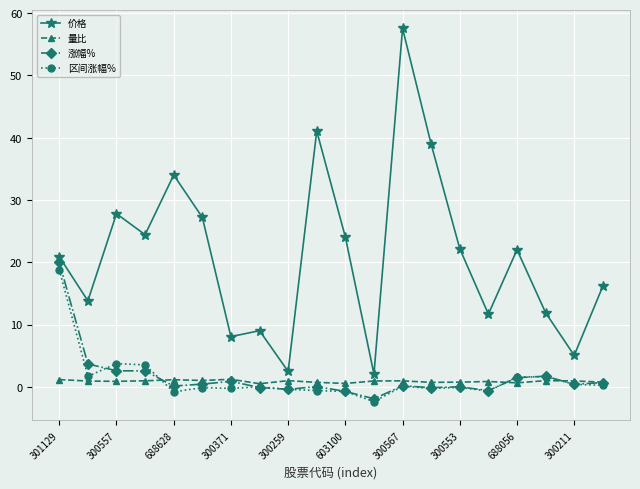

True or false: 涨幅% and 价格 intersect in this chart.

False